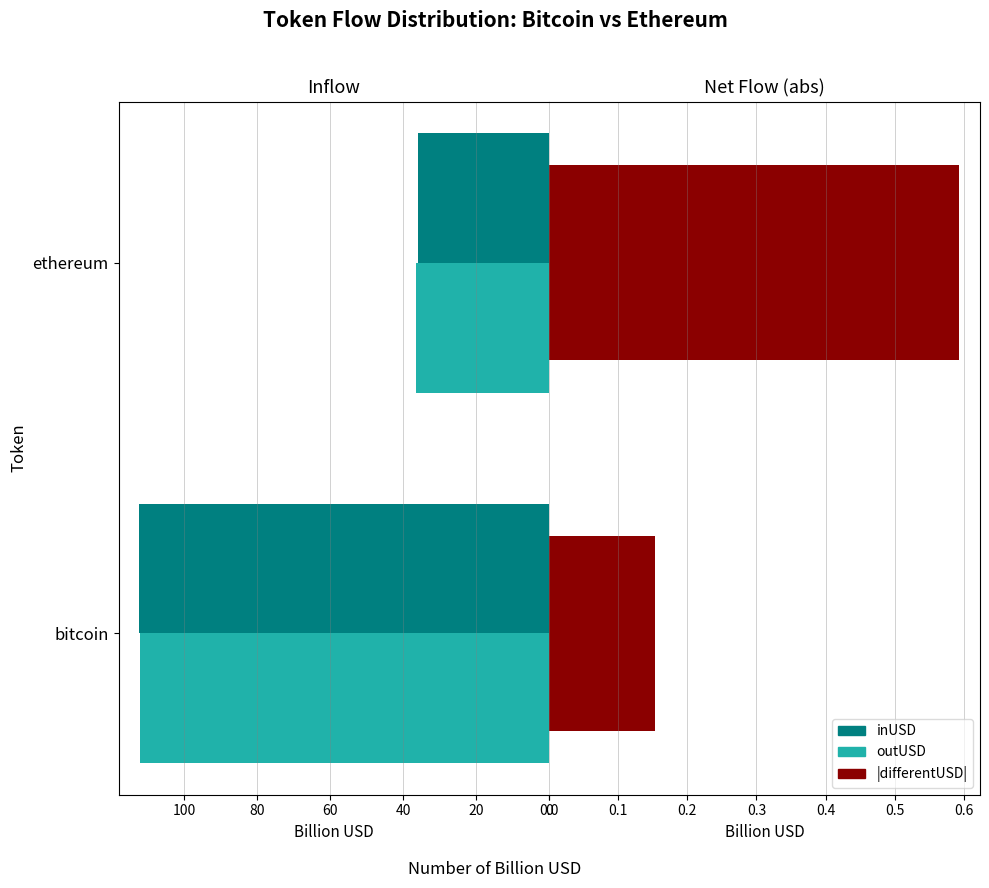

What is the difference between the maximum and minimum values in the inUSD series?

76.4